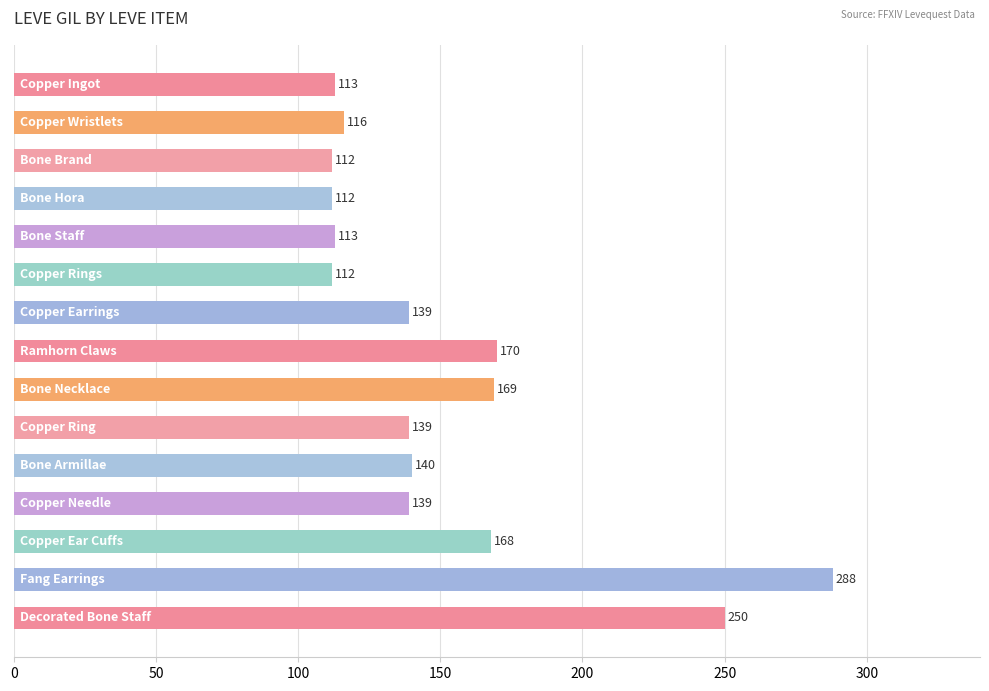

What is the value of the 10th bar from the top?

139